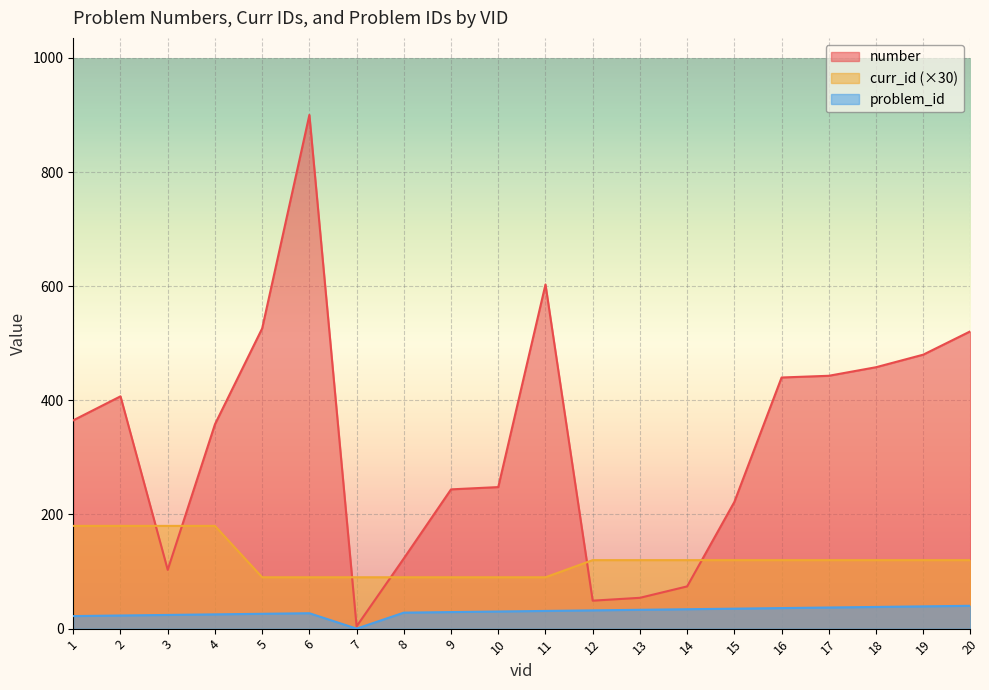

At how many categories does at least one series exceed 700?

1